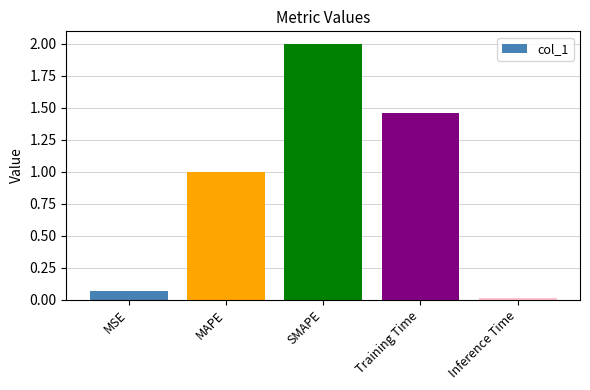

What is the change in value from MSE to MAPE?

+0.9